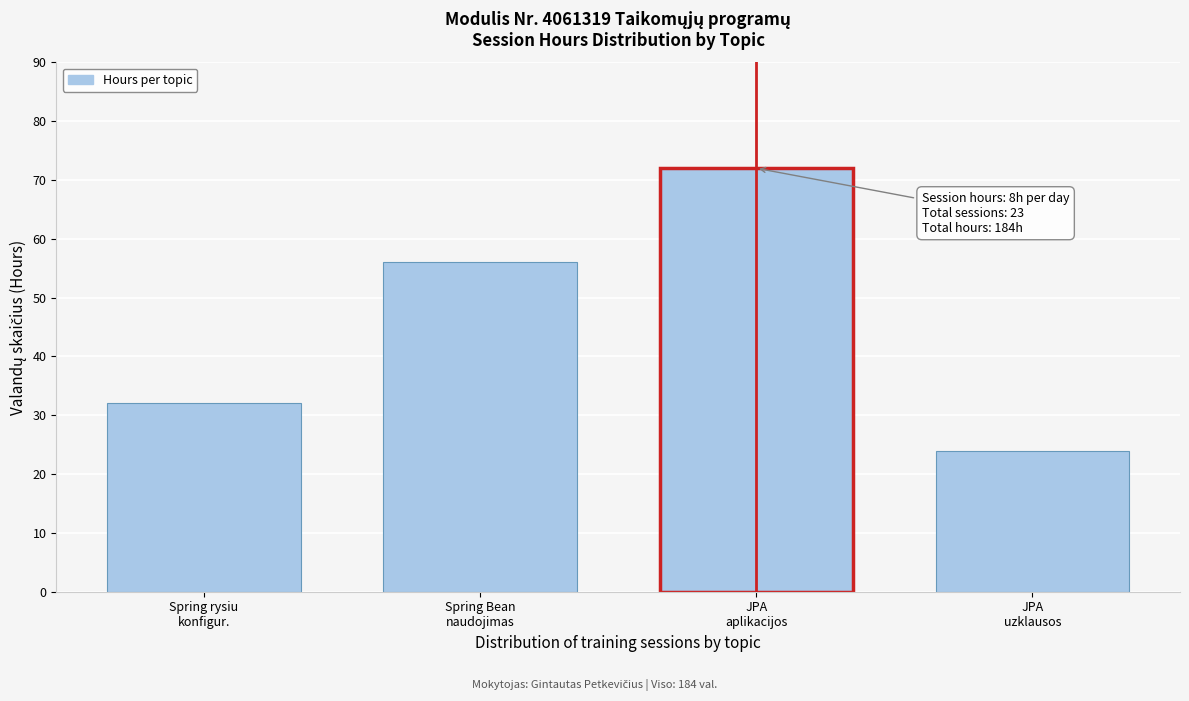

Reading right to left, transcribe all the data shown in this chart.

24	72	56	32